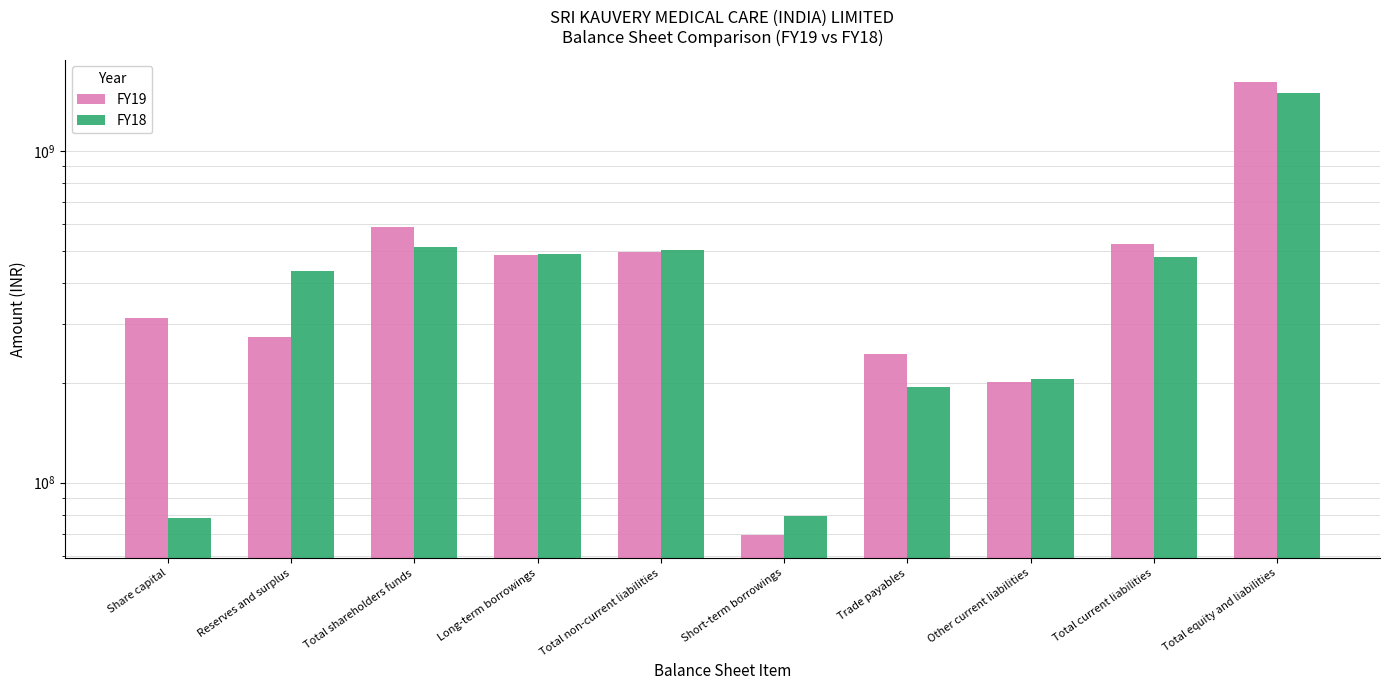

What is the smallest value displayed?

69357000